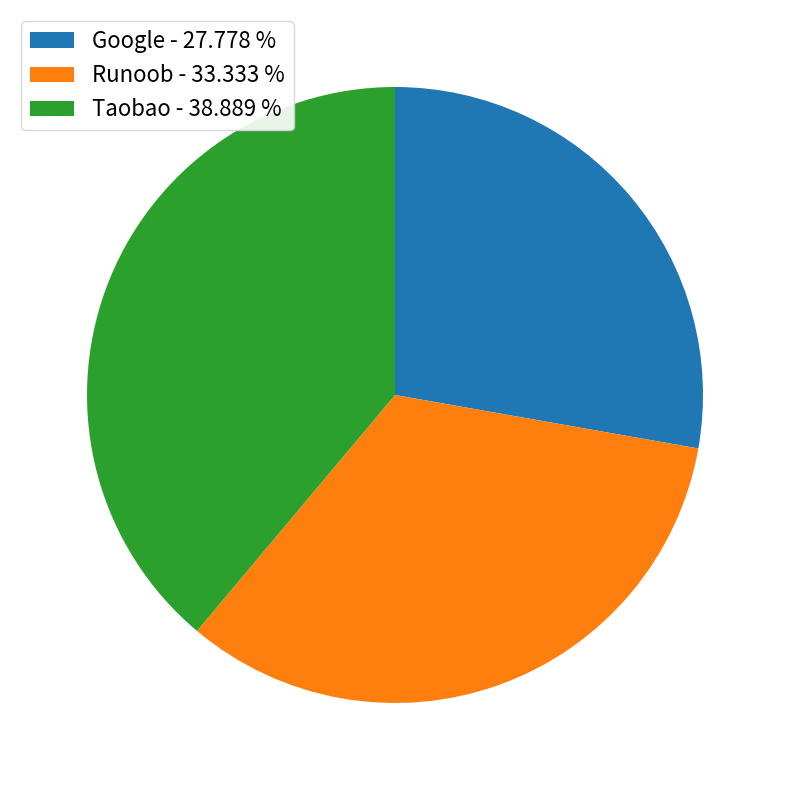

How many segments does this pie chart have?

3